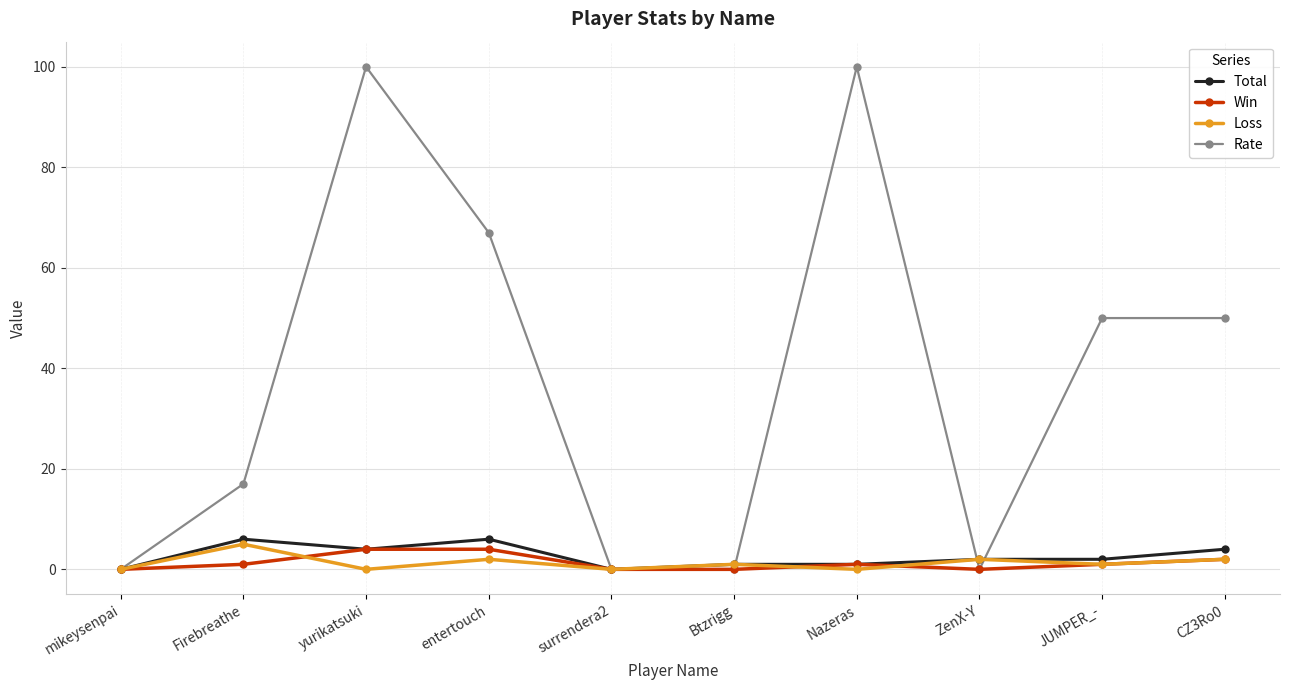

True or false: Win has a value of 0 at mikeysenpai.

True